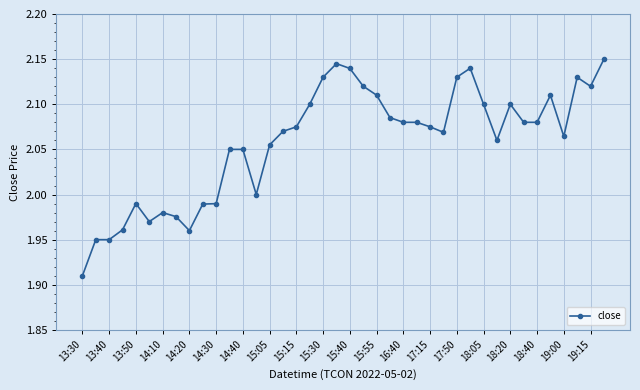

True or false: there are more than 0 points higher than both neighbors.

True